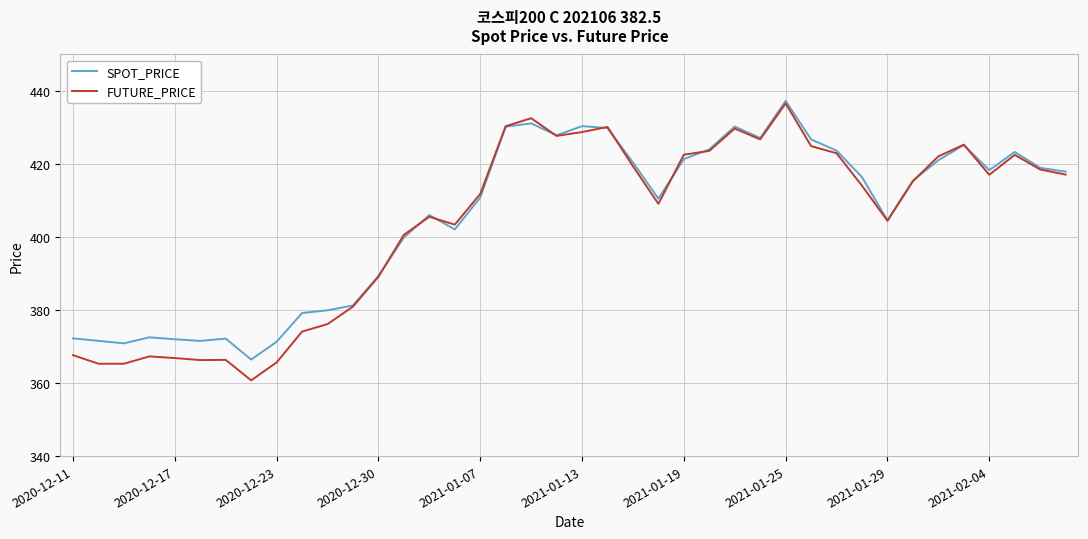

At how many categories does at least one series exceed 431?

2